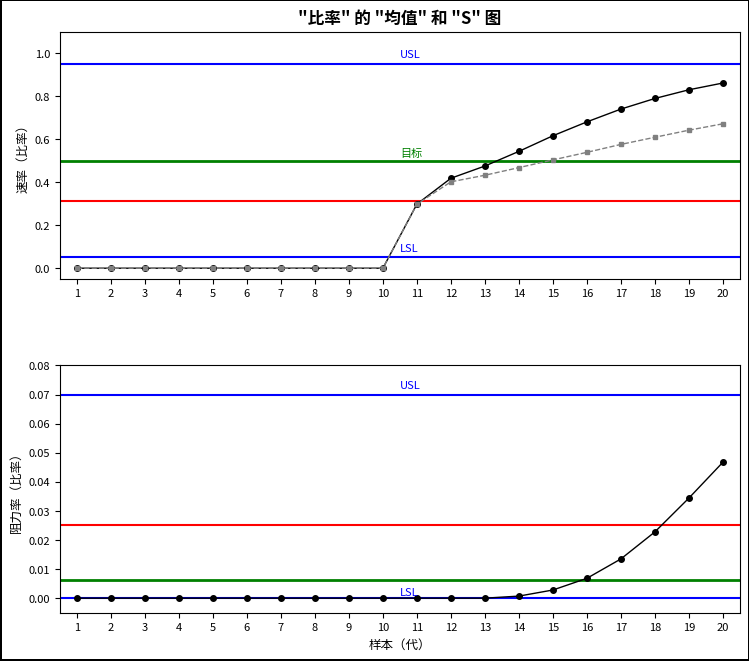

True or false: rate_r2 has a value of -0.0 at 5.

False